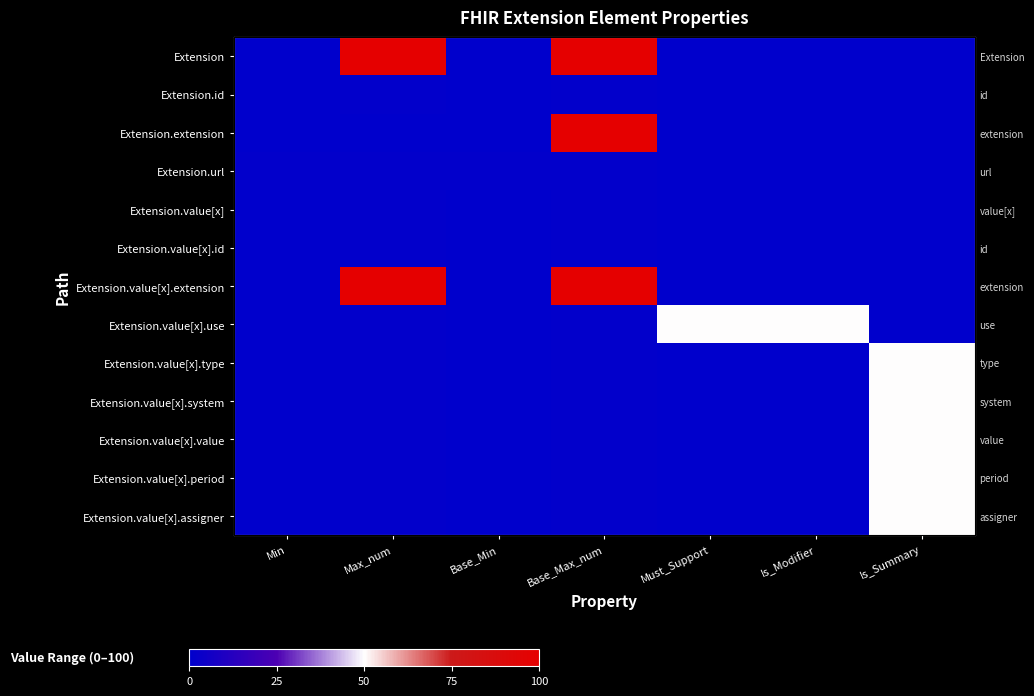

Which series changed the most between Base_Max_num and Is_Modifier?

Extension